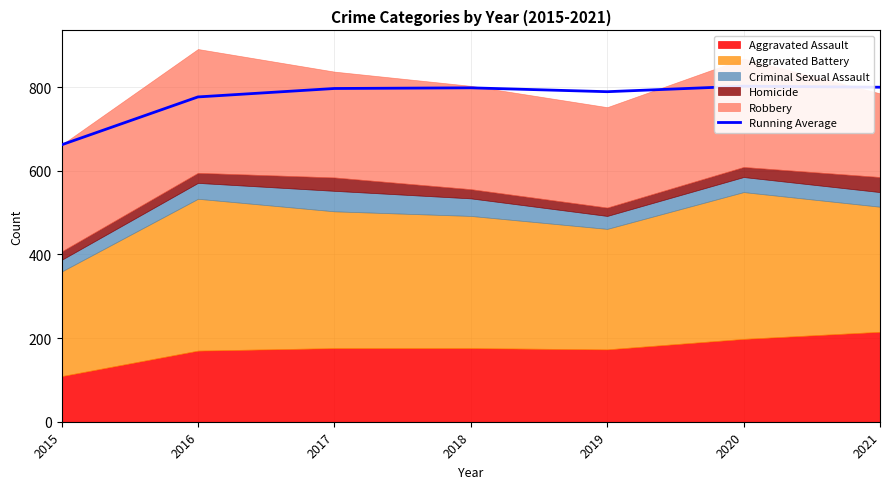

Rank the categories by value from highest to lowest.

2020, 2021, 2018, 2017, 2019, 2016, 2015